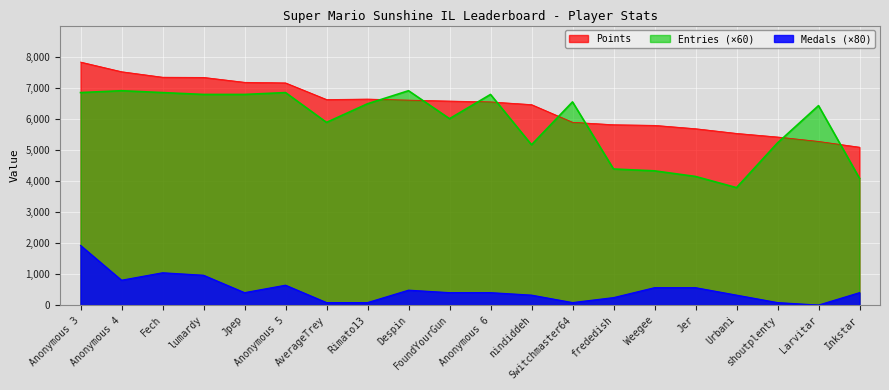

Which series changed the most between Anonymous 6 and Urbani?

Entries (×60)